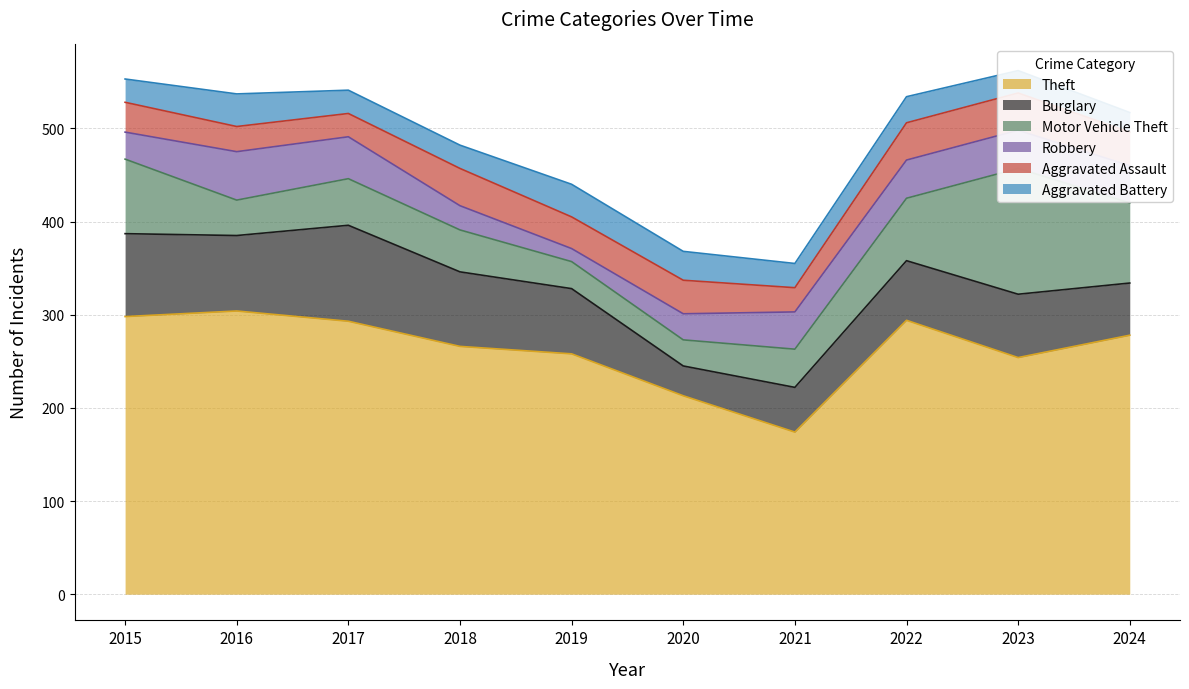

What is the value of the Motor Vehicle Theft point at the 9th from the left?

135